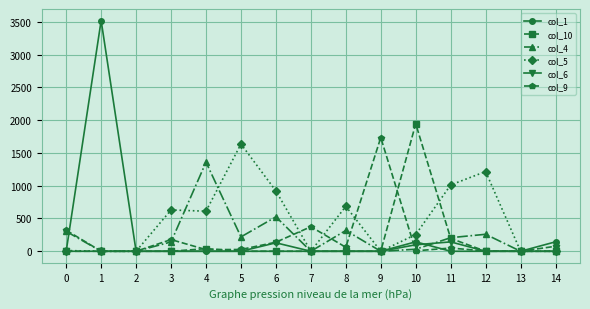

True or false: col_9 has more than 2 points higher than both neighbors.

True